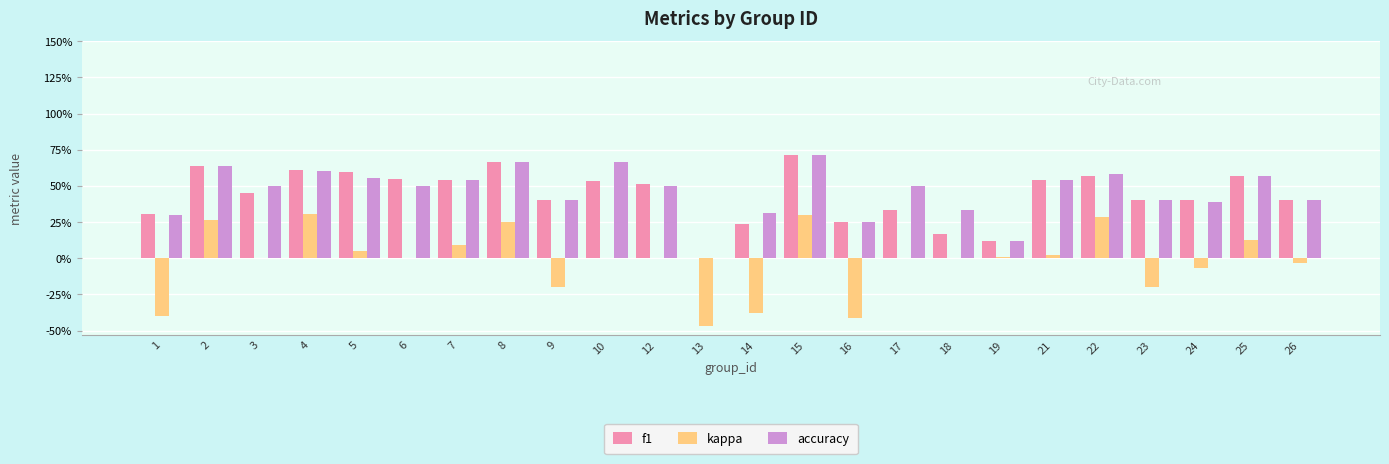

What are all the series names shown in the legend?

f1, kappa, accuracy